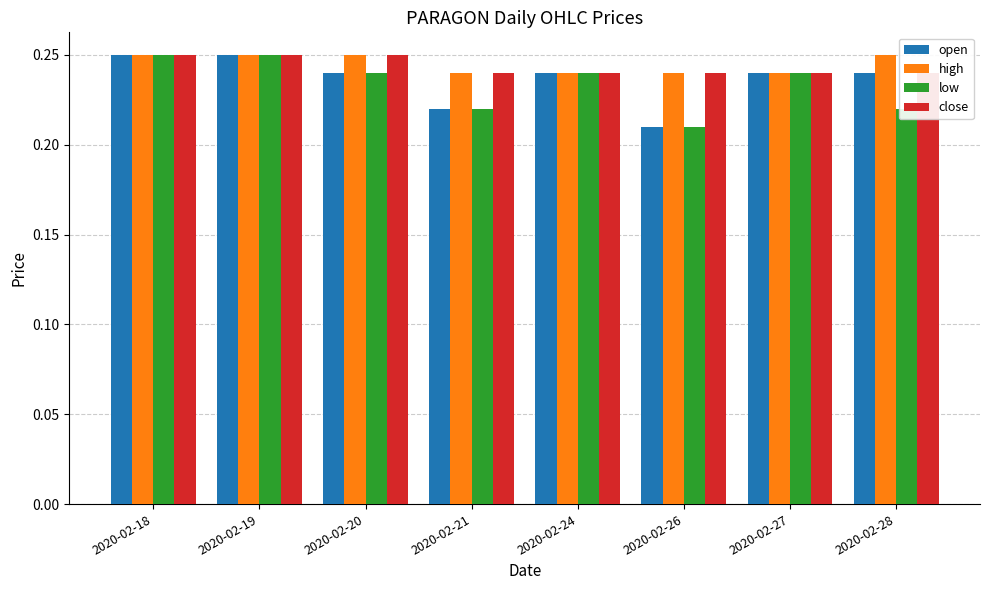

Is the value of high at 2020-02-28 greater than the value of low at 2020-02-20?

Yes